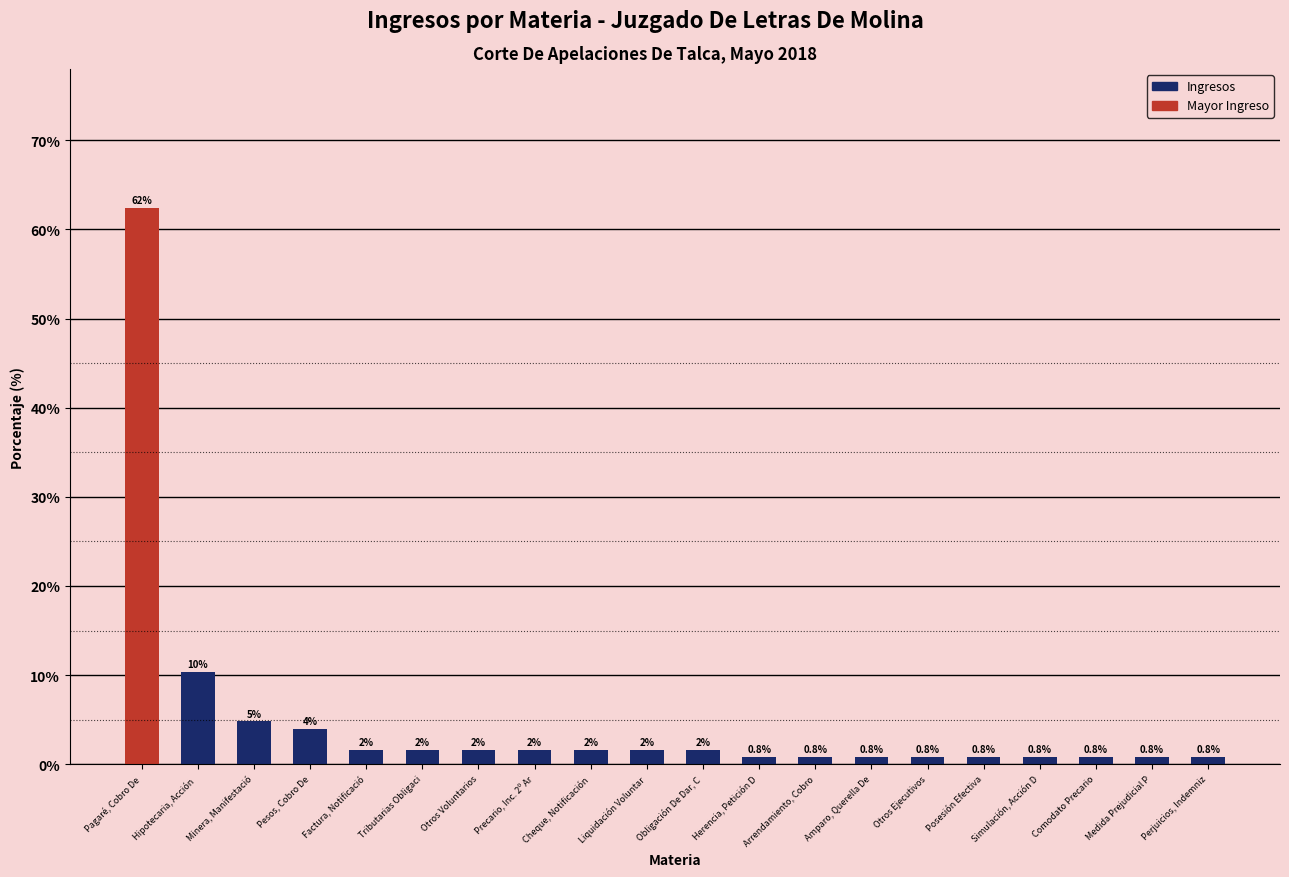

True or false: the data shows 2.9 at Hipotecaria, Acción .

False